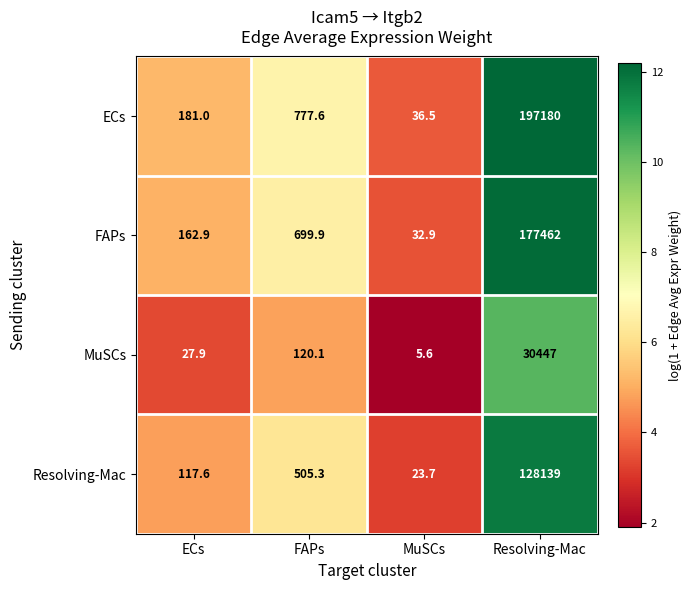

Which series has the widest spread of values?

ECs